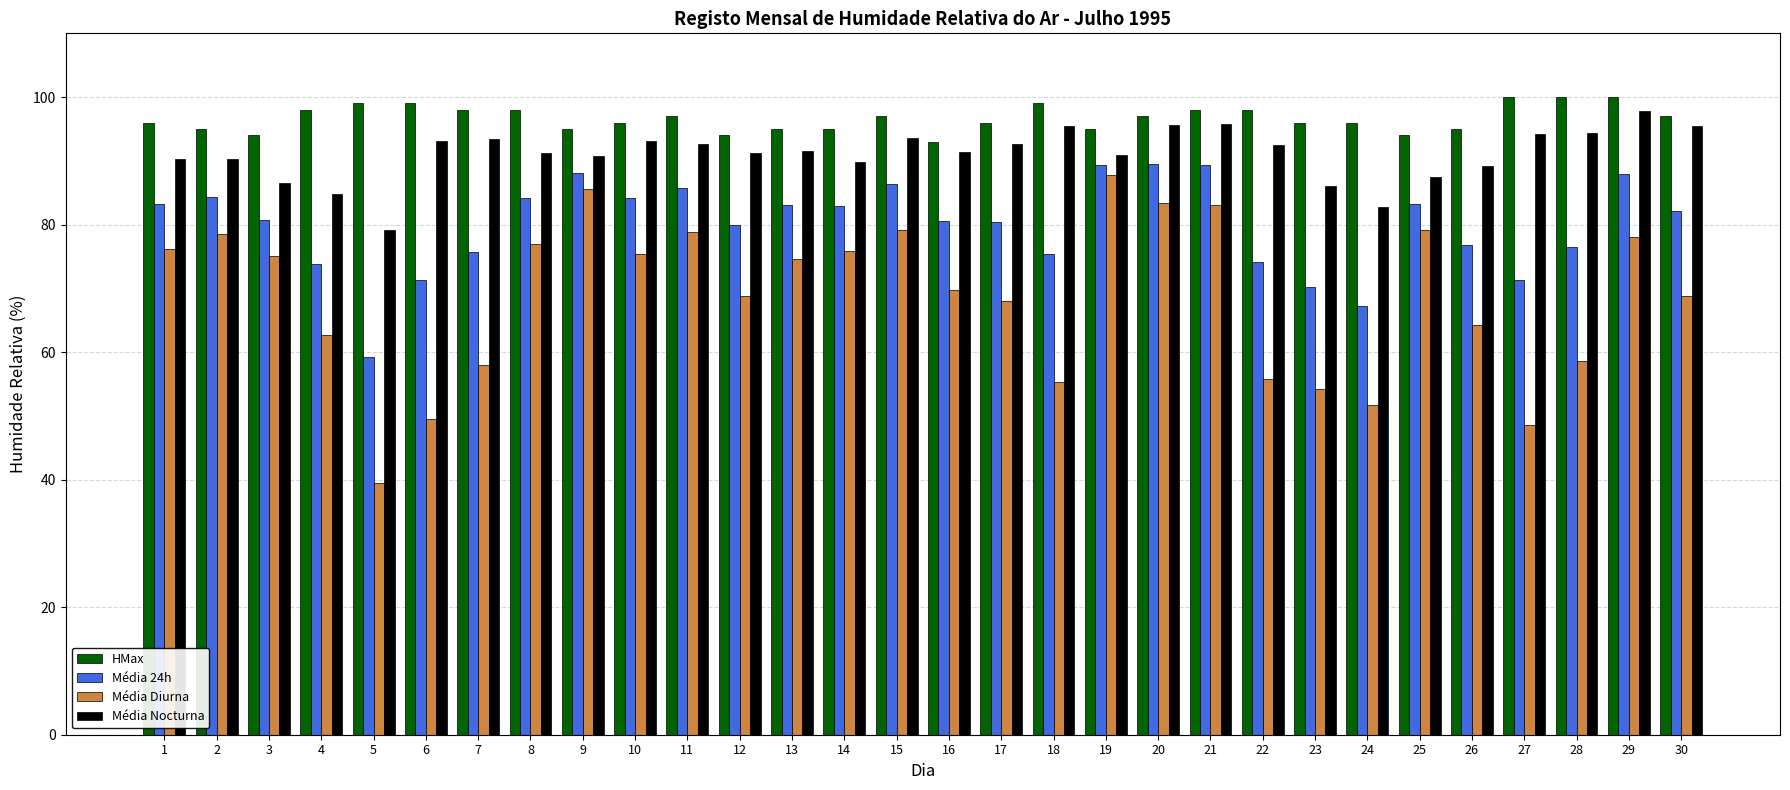

Is it true that Média 24h equals 83.2 at 1?

True